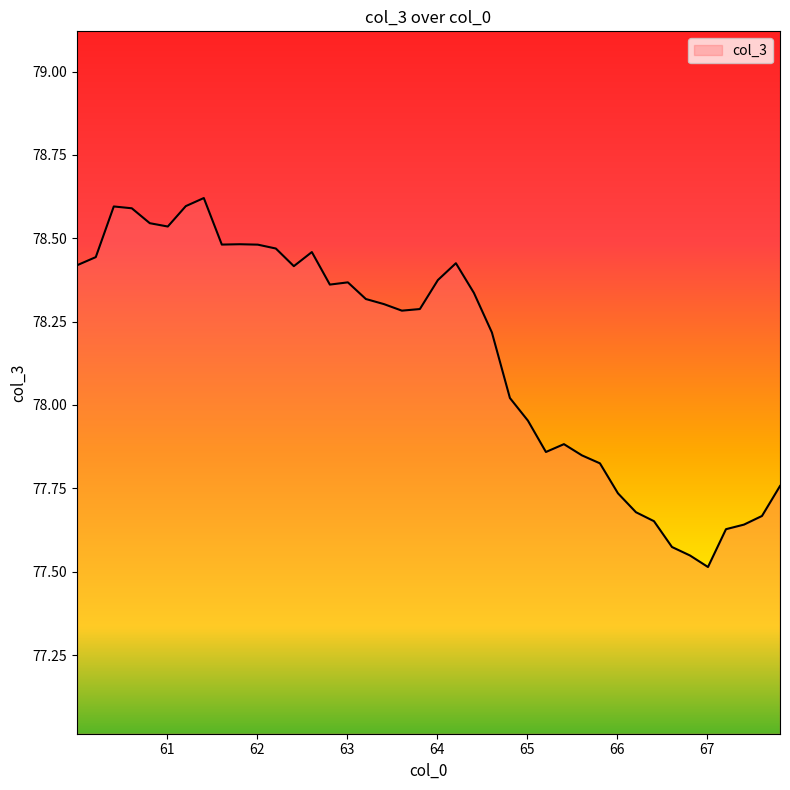

Is this an area chart (filled region under the line)?

No